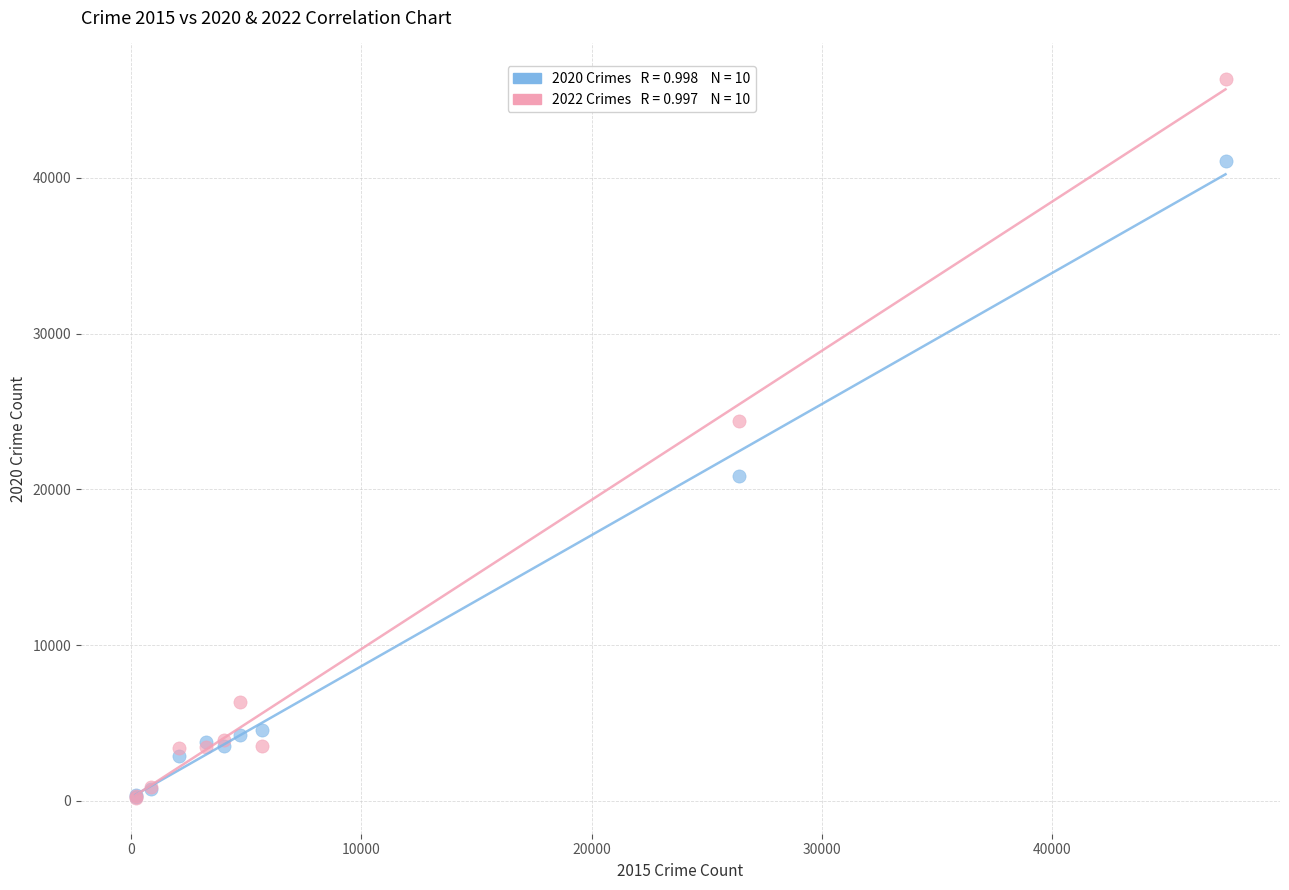

Across all series, what Y value is closest to 23262?

24369